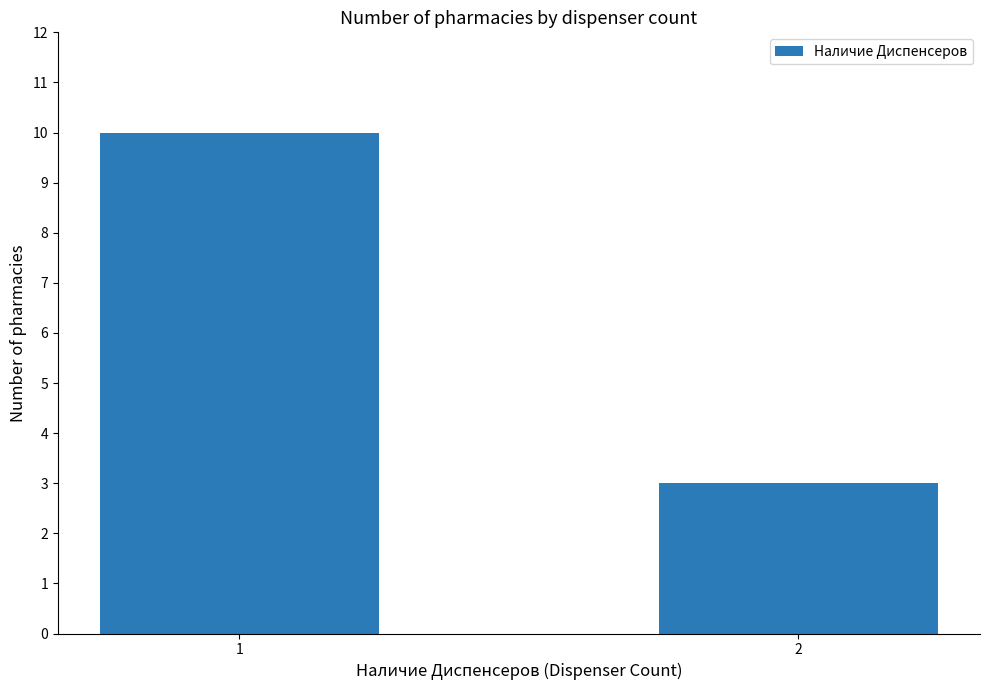

The chart shows a value of 3 at 2. True or false?

True